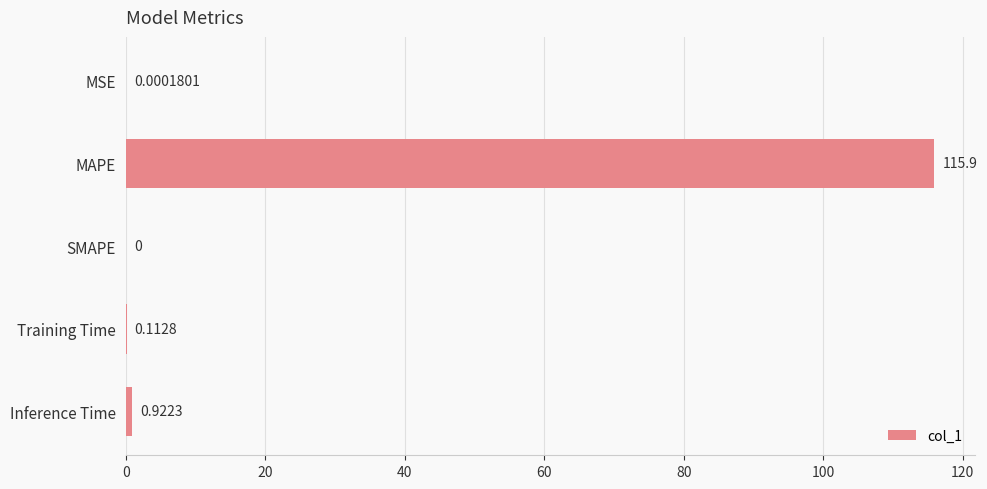

Which label corresponds to the largest value in the chart?

MAPE